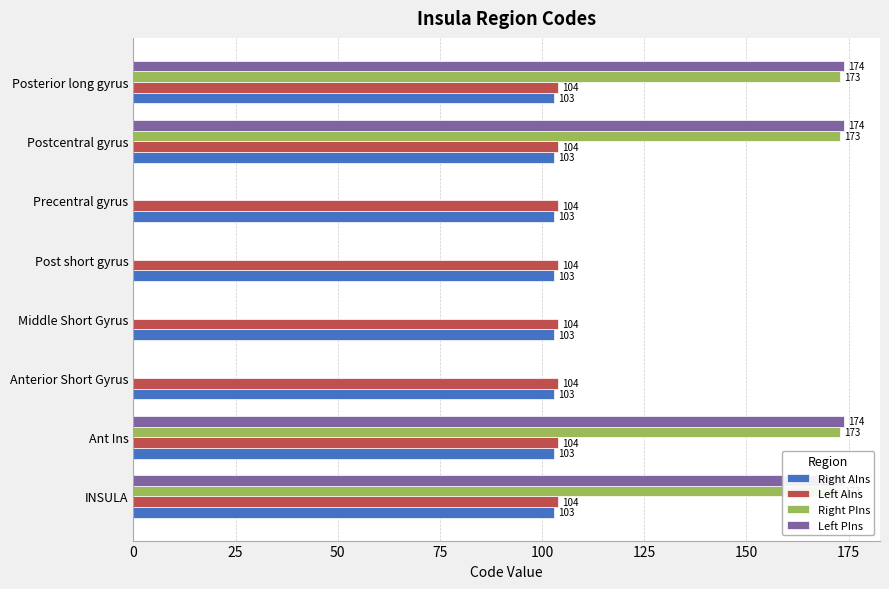

Which series has the largest total across all categories?

Left PIns